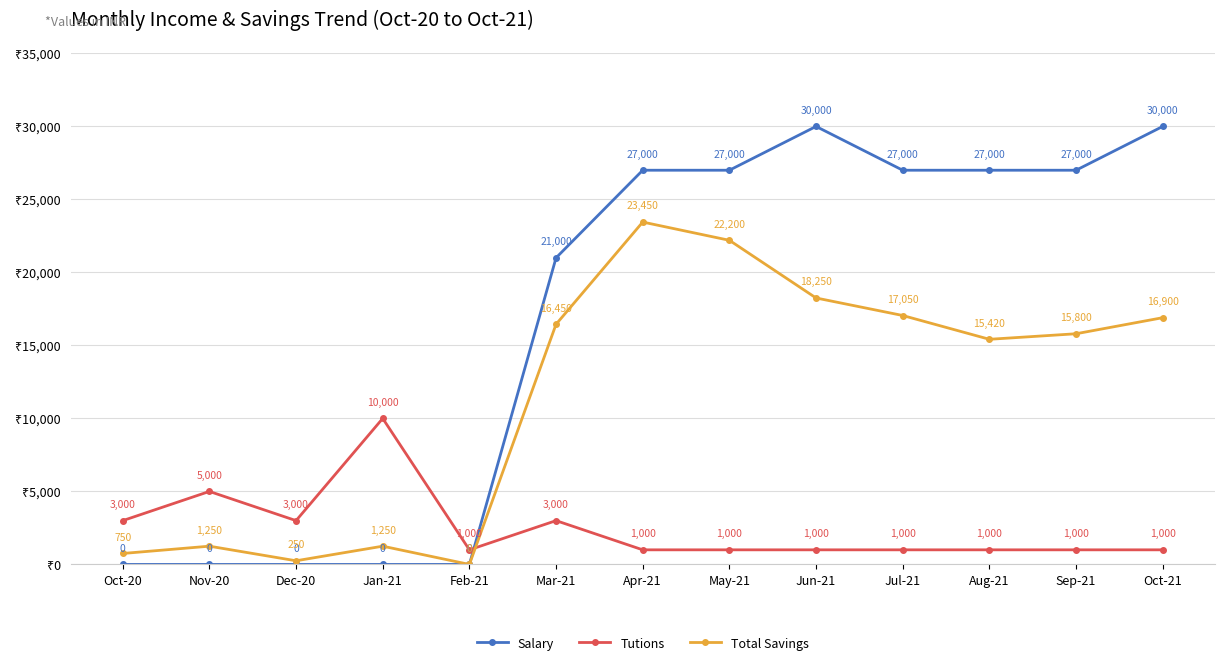

Reading right to left, list all the values displayed in this chart.

Salary: 30000	27000	27000	27000	30000	27000	27000	21000	0	0	0	0	0
Tutions: 1000	1000	1000	1000	1000	1000	1000	3000	1000	10000	3000	5000	3000
Total Savings: 16900	15800	15420	17050	18250	22200	23450	16450	0	1250	250	1250	750